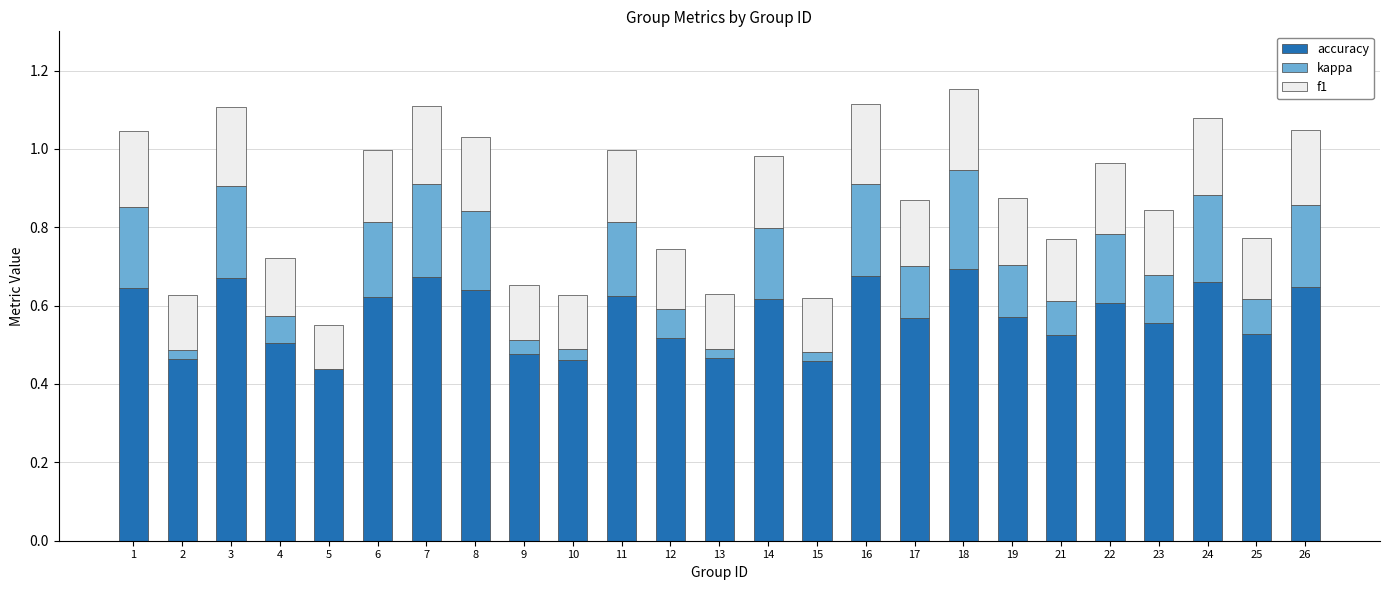

How many categories are shown in the chart?

25